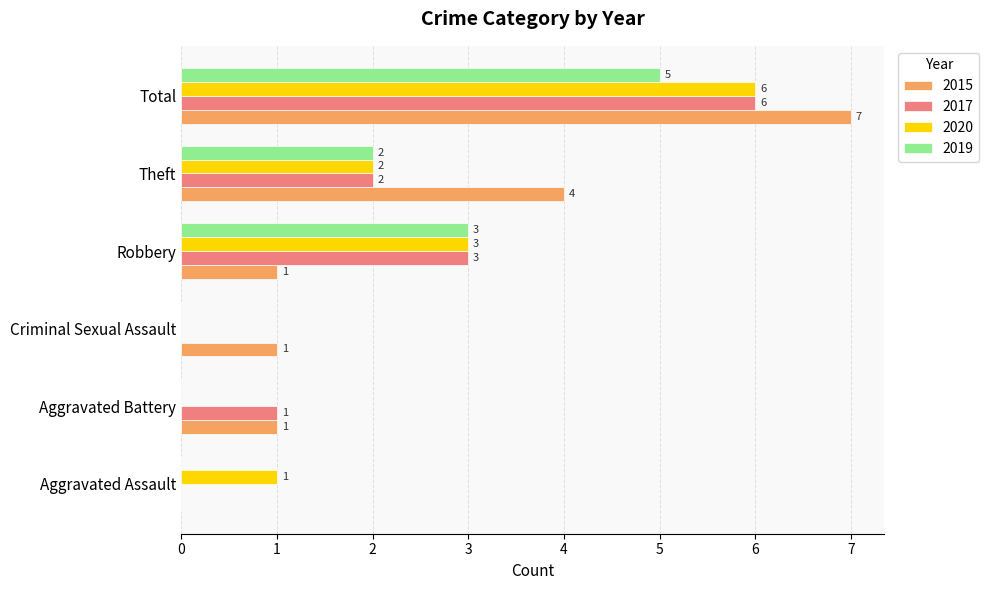

What is the greatest value displayed?

7